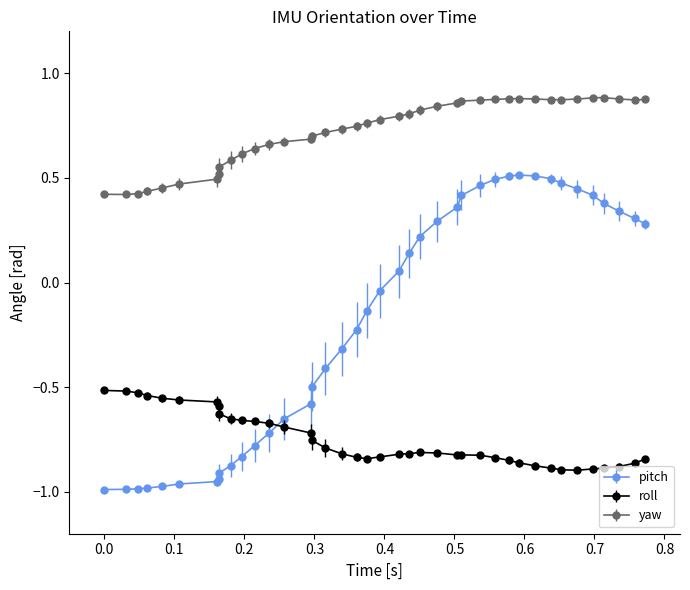

What are all the series names shown in the legend?

pitch, roll, yaw